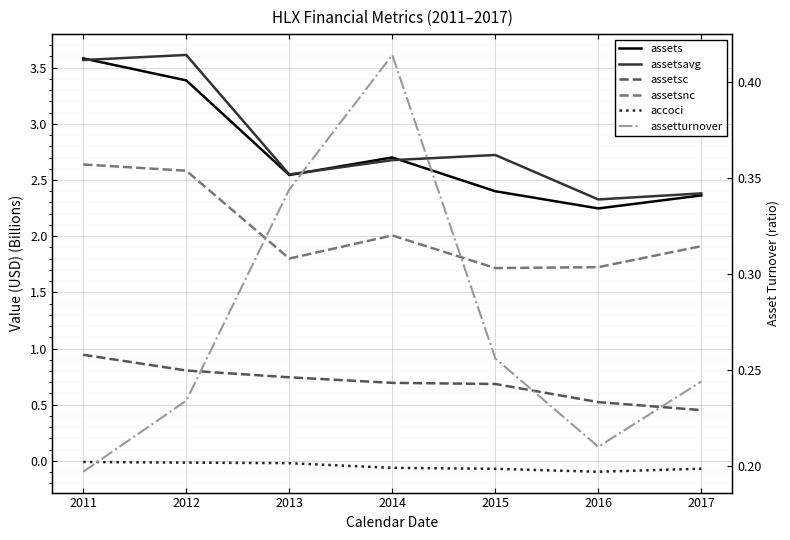

Reading left to right, what are all the values shown in this chart?

assets: 3.6	3.4	2.5	2.7	2.4	2.2	2.4
assetsavg: 3.6	3.6	2.5	2.7	2.7	2.3	2.4
assetsc: 0.9	0.8	0.7	0.7	0.7	0.5	0.5
assetsnc: 2.6	2.6	1.8	2.0	1.7	1.7	1.9
accoci: -0.0	-0.0	-0.0	-0.1	-0.1	-0.1	-0.1
assetturnover: 0.2	0.2	0.3	0.4	0.3	0.2	0.2